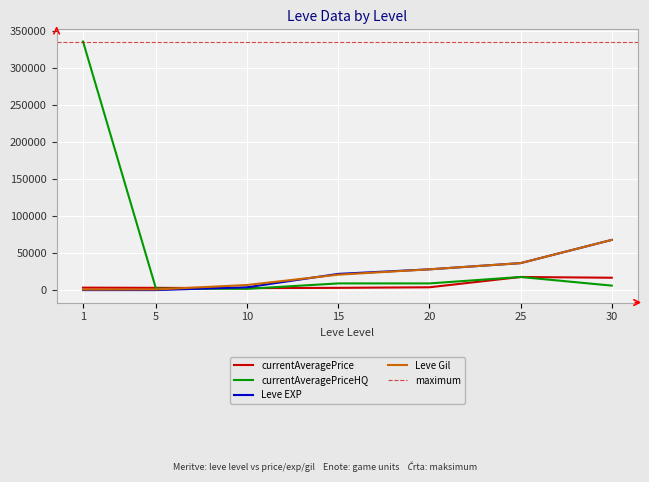

What is the value of the currentAveragePriceHQ point at the 6th from the left?

17666.7